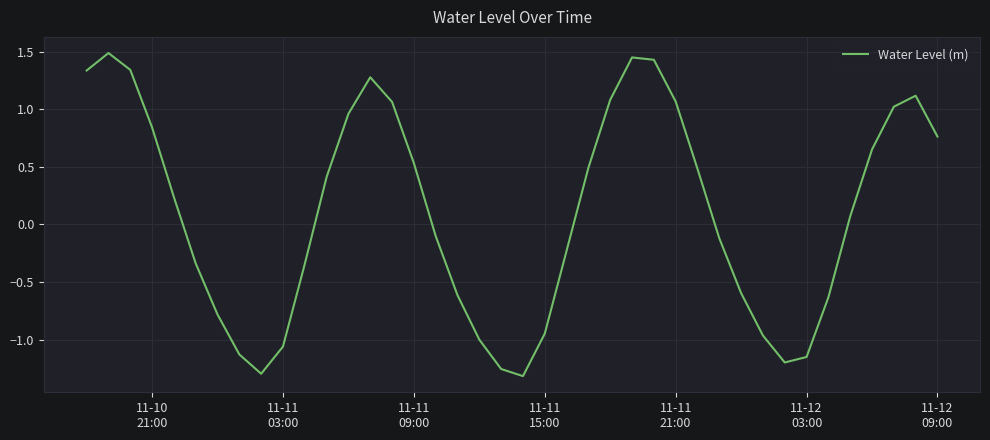

What is the difference between the maximum and minimum values?

2.8